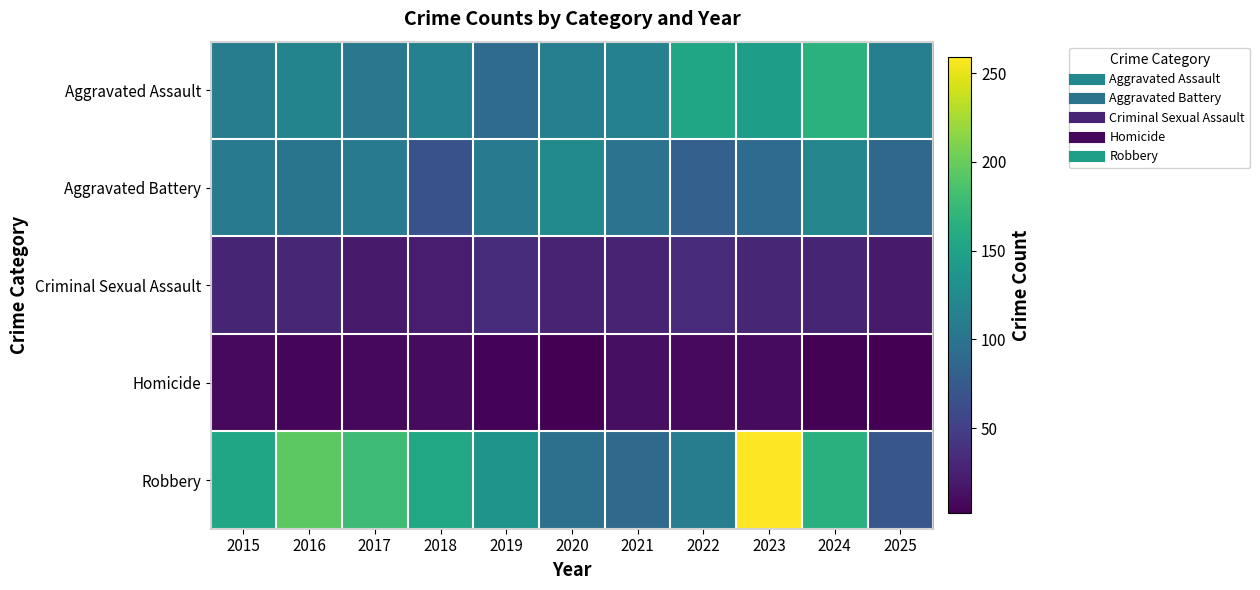

Which series has the largest total across all categories?

Robbery